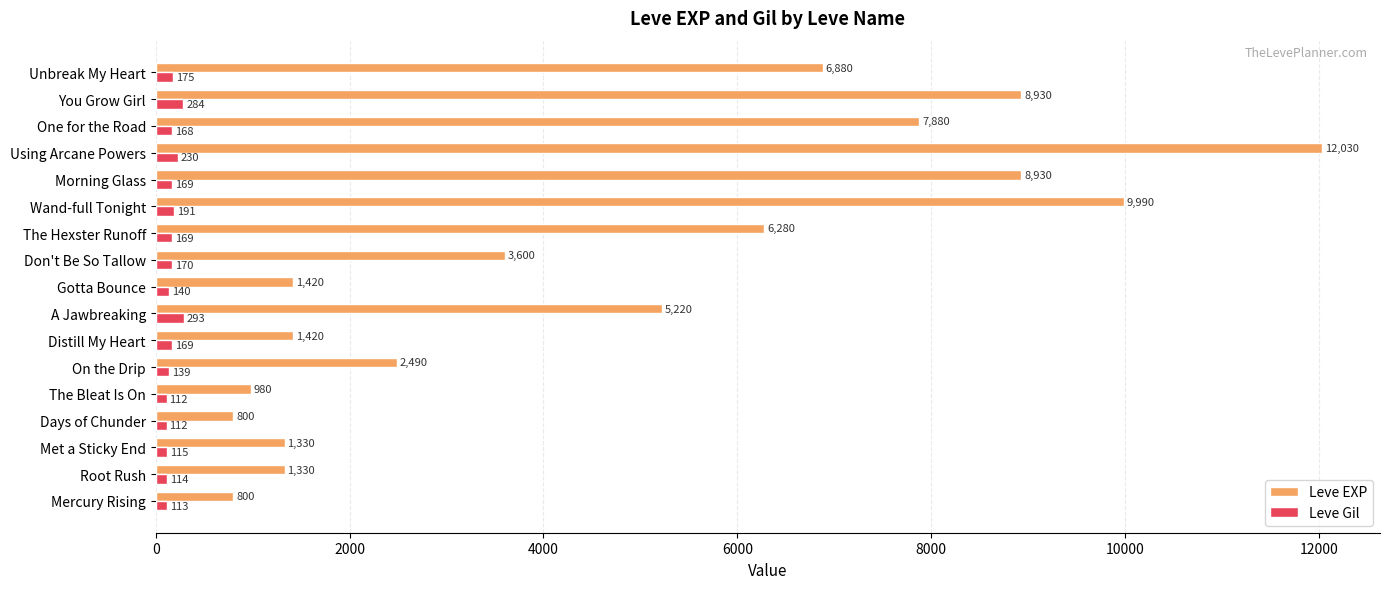

Which label corresponds to the largest value in the chart?

Using Arcane Powers